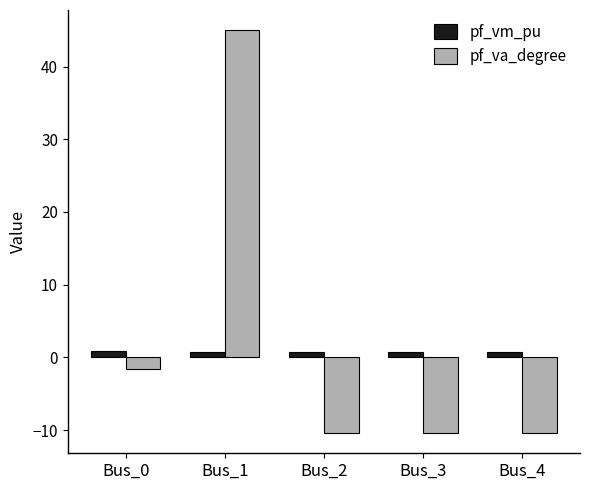

Which series has the widest spread of values?

pf_va_degree